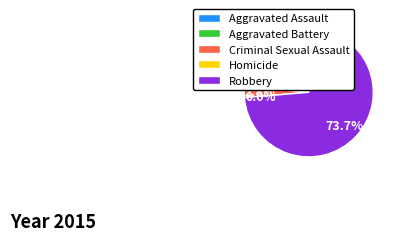

To the nearest percent, what is the difference between the largest and smallest slice percentages?

74%